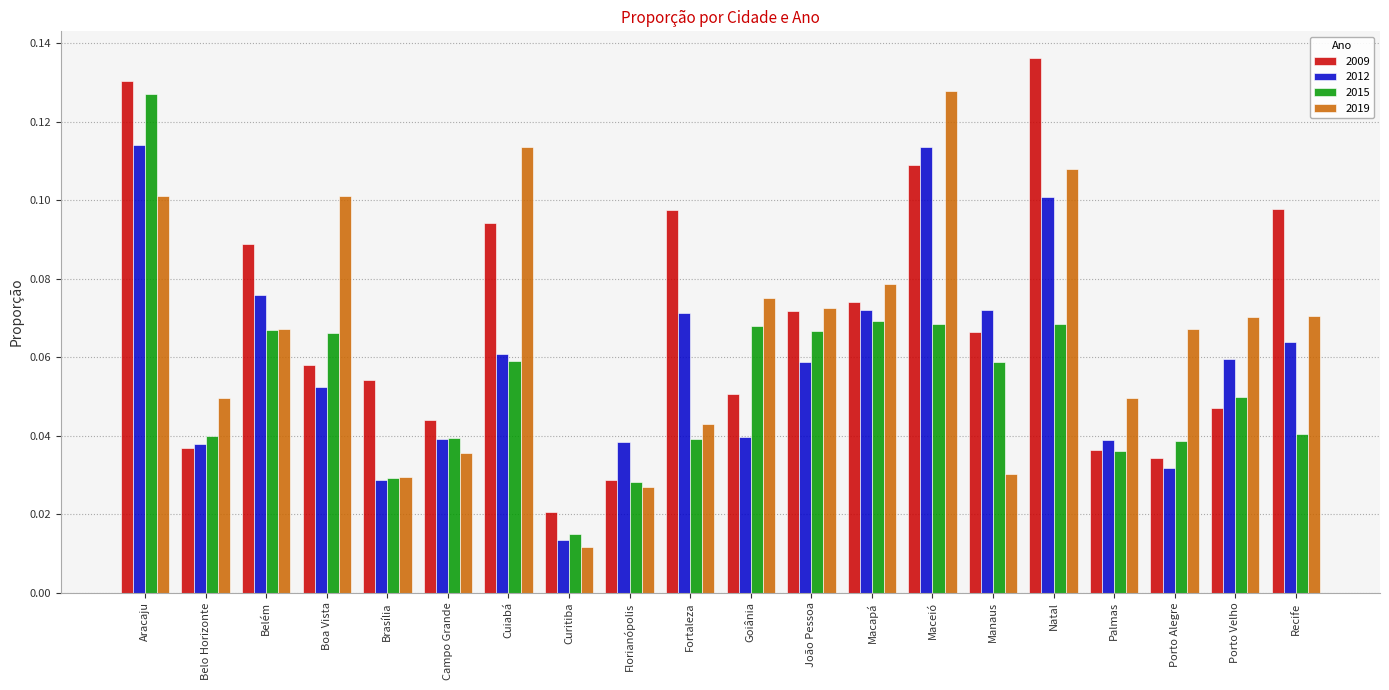

Which series changed the most between Belo Horizonte and Belém?

2009